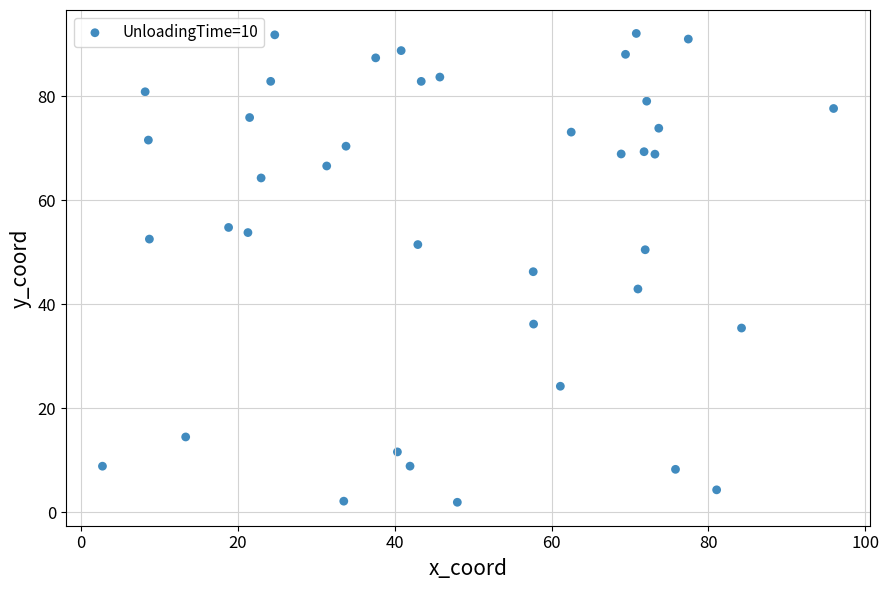

What is the range of X values (max minus min)?

93.2